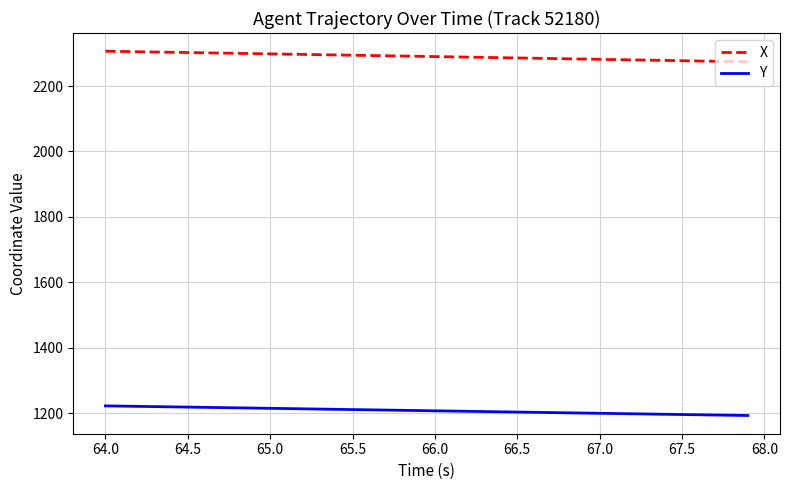

What are all the series names shown in the legend?

X, Y